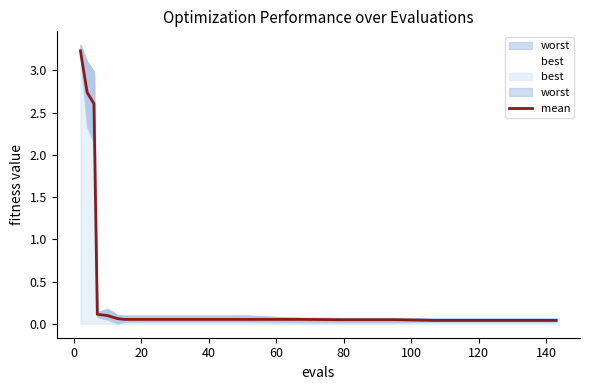

What is the maximum value for mean?

3.2